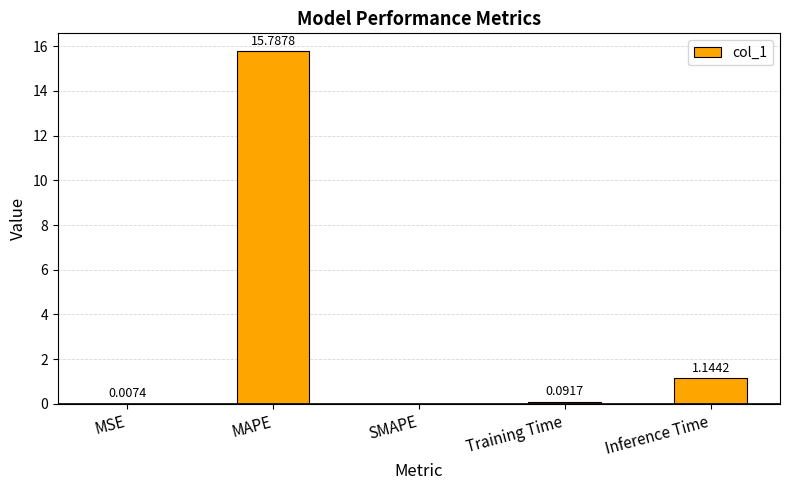

What is the greatest value displayed?

15.8